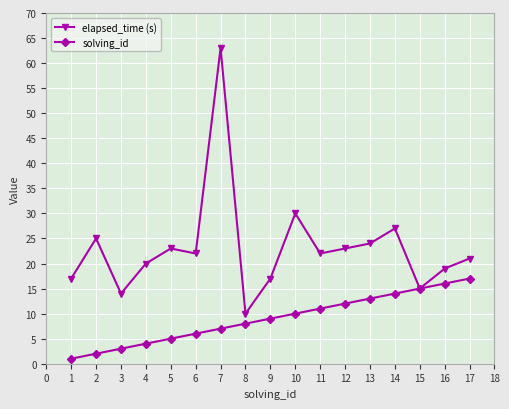

The value of solving_id at 8 is 11. True or false?

False